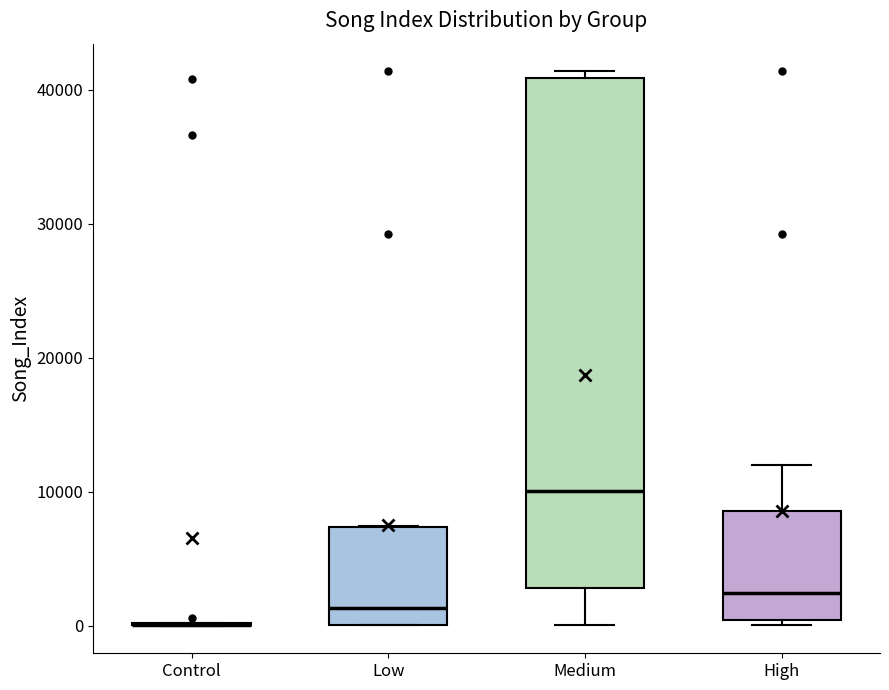

Reading left to right, transcribe this box plot: for each box, give where its median line is, the range the box spans, and where its two whiskers end, as read against the y-axis. The values are not printed on the chart, so give them approximately, as read against the axis.

Control: box collapsed to a line at 0, whiskers 0 to 0
Low: median 1000, box 0 to 7000, whiskers 0 to 7000
Medium: median 10000, box 3000 to 41000, whiskers 0 to 41000 (just above the box's upper edge)
High: median 2000, box 0 to 9000, whiskers 0 (just below the box's lower edge) to 12000